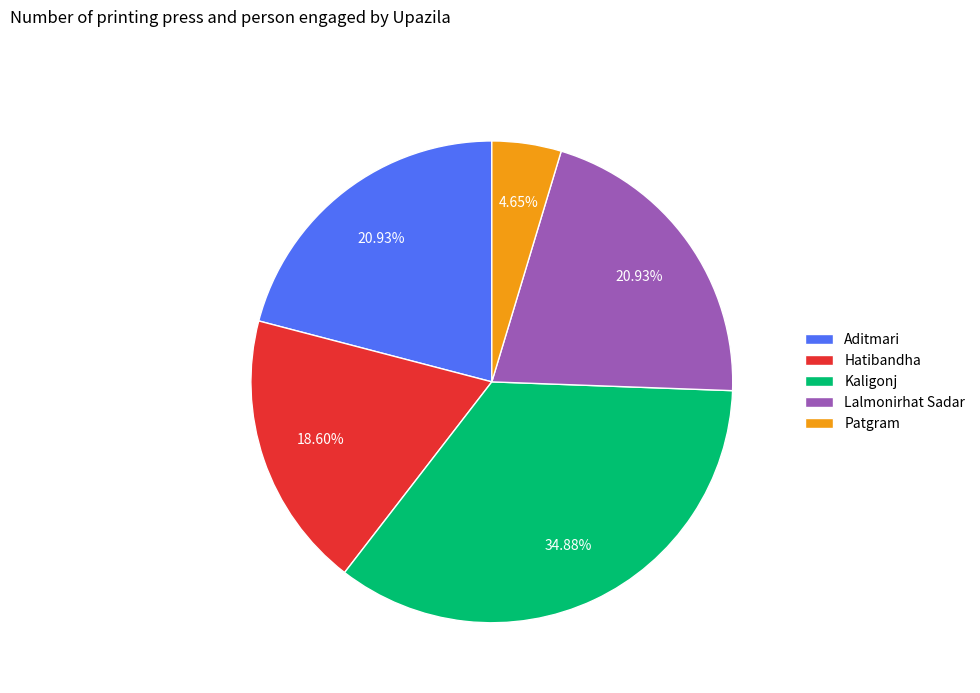

What is the largest slice in the pie chart?

Kaligonj